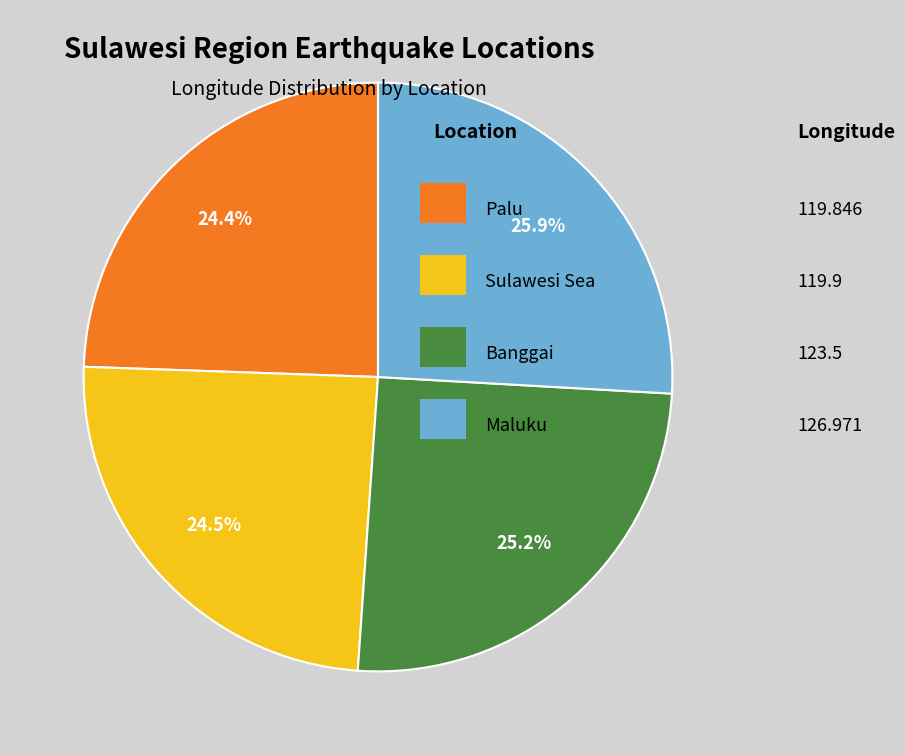

Is there any slice that represents more than half of the pie?

No